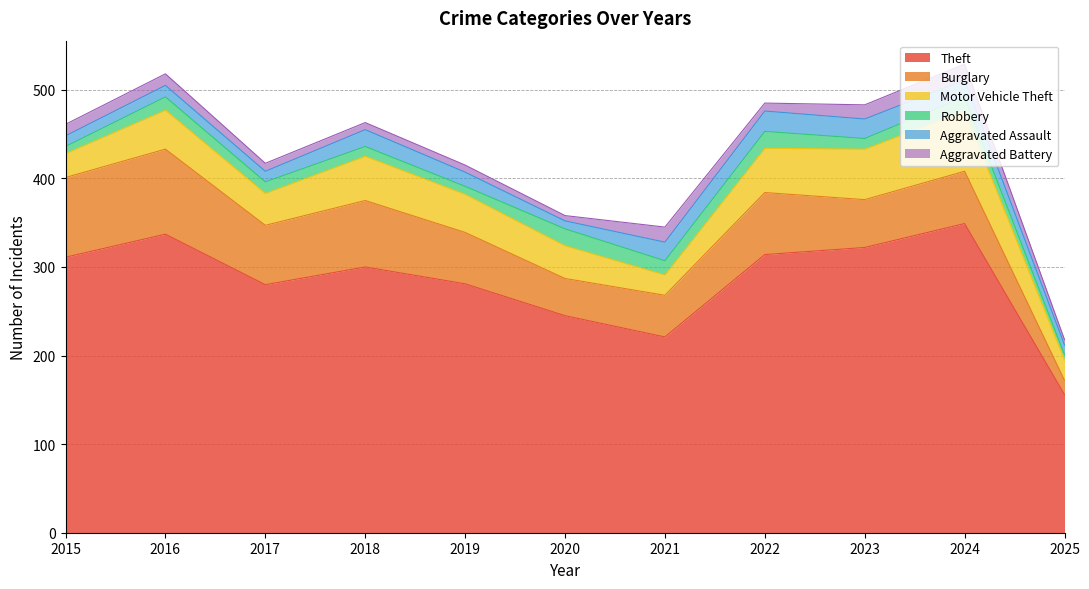

At how many categories does at least one series exceed 164?

10